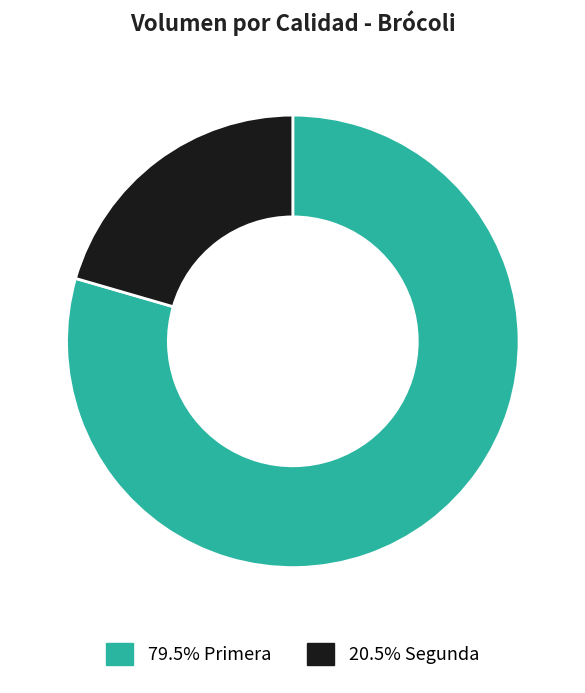

Count the number of slices in the pie.

2